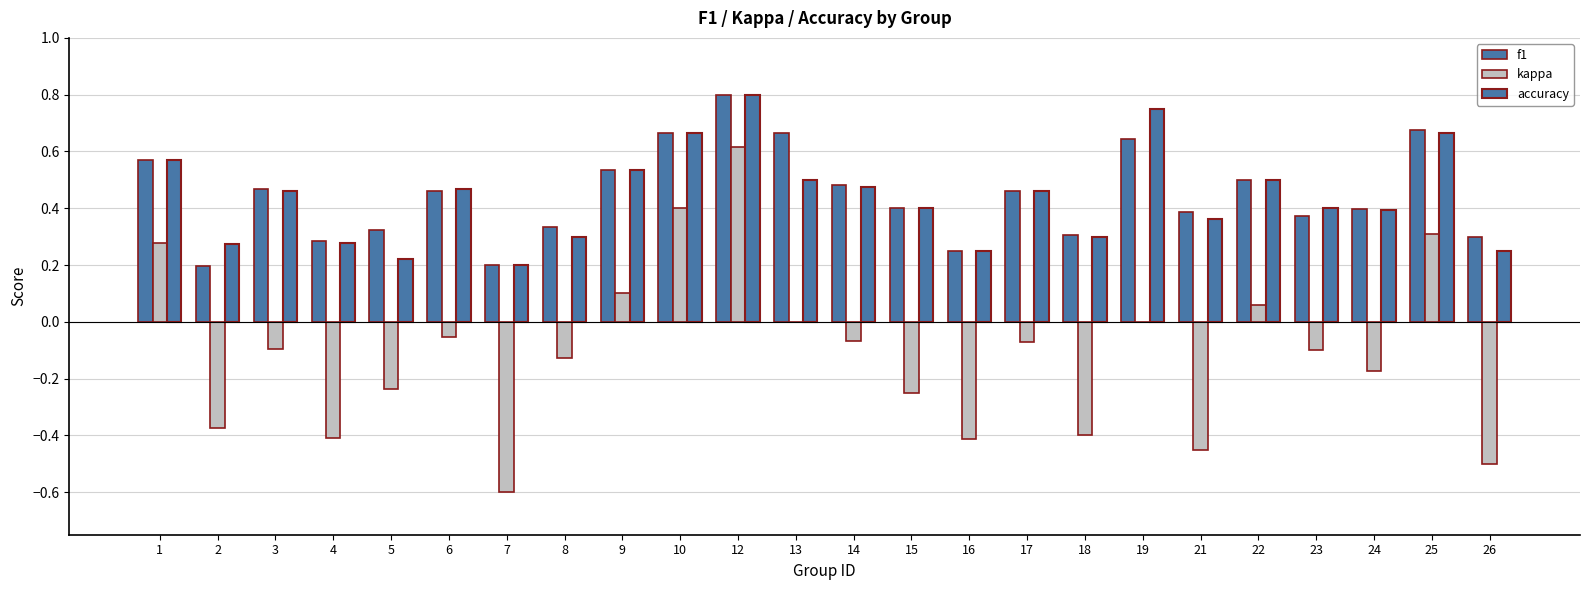

What is the value of the f1 bar at the 22nd from the left?

0.4